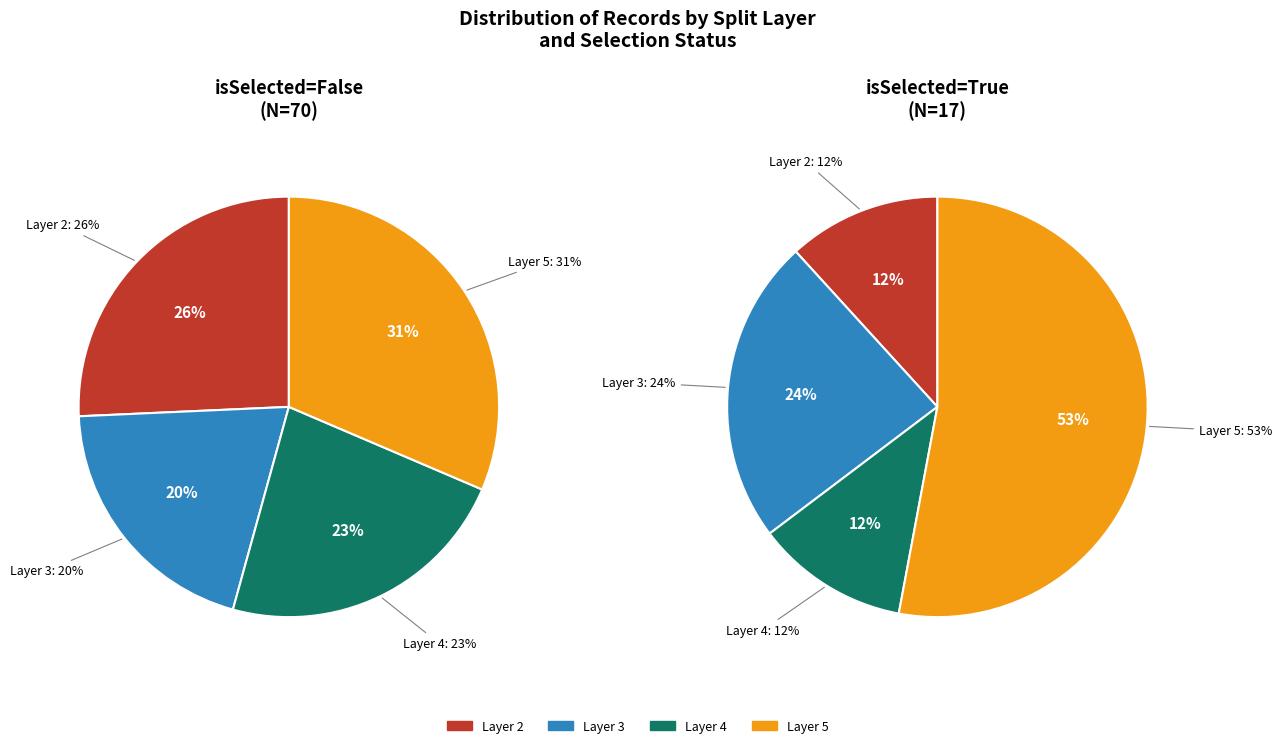

What is the spread (max minus min) of values at 2?

16